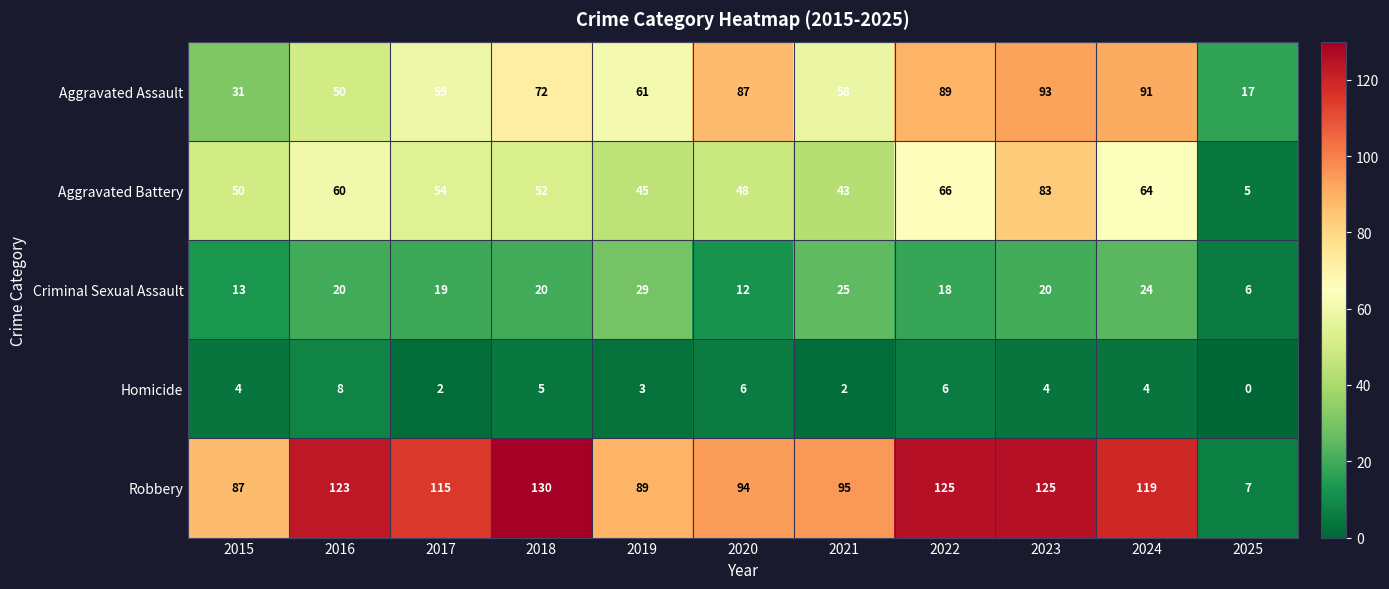

How many series are shown in this chart?

5